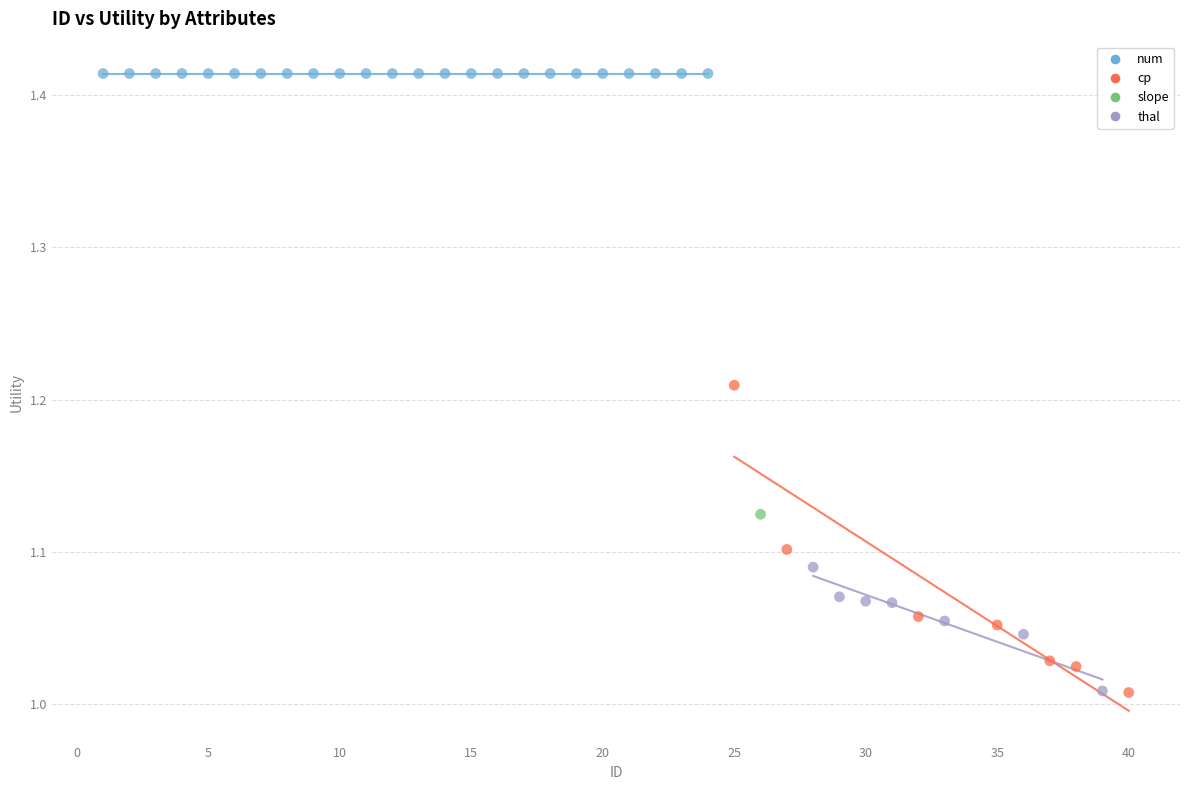

What are all the series names shown in the legend?

num, cp, slope, thal